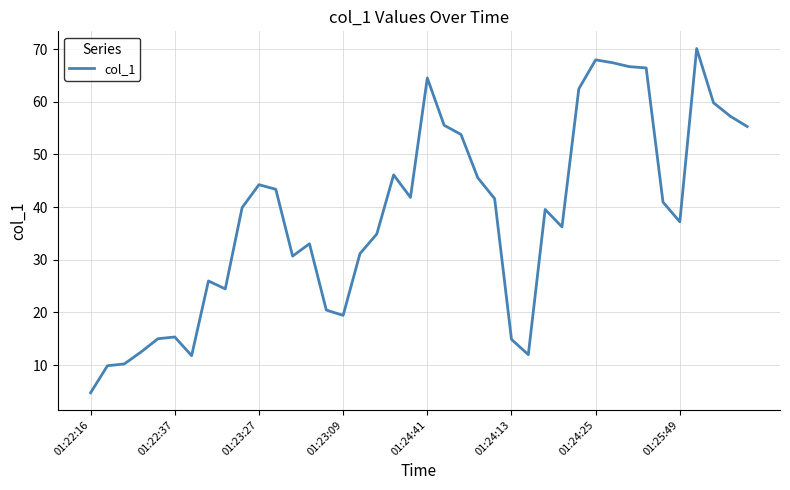

What is the smallest value displayed?

4.7